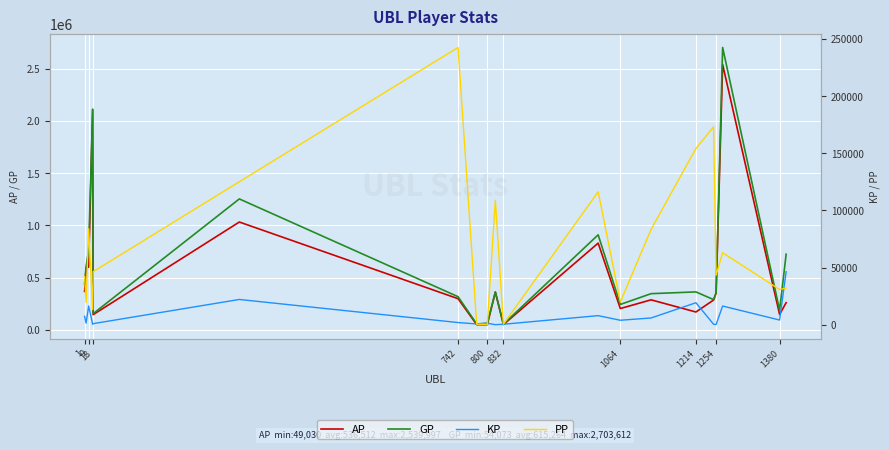

Reading right to left, extract all data points from this chart.

AP: 259720.0	146754.0	2539997.0	352148.0	285005.0	170483.0	286924.0	203670.0	830010.0	49778.0	361351.0	49030.0	49246.0	297969.0	1032100.0	145251.0	2108679.0	600043.0	594200.0	367880.0
GP: 723690.0	187849.0	2703612.0	353994.0	289083.0	362898.0	346040.0	242913.0	909486.0	54073.0	361831.0	62041.0	56092.0	317111.0	1253185.0	154772.0	2112719.0	763533.0	608577.0	441787.0
KP: 46397.0	4109.5	16361.4	184.7	407.8	19241.5	5911.6	3924.3	7947.6	429.4	48.0	1301.2	684.6	1914.2	22108.5	952.1	404.0	16348.9	1437.7	7390.8
PP: 32021.0	30799.0	62966.0	43337.0	173097.0	154167.0	83350.0	19882.0	116300.0	500.0	108816.0	240.0	490.0	242509.0	125059.0	46413.0	13345.0	83935.0	19389.0	42227.0